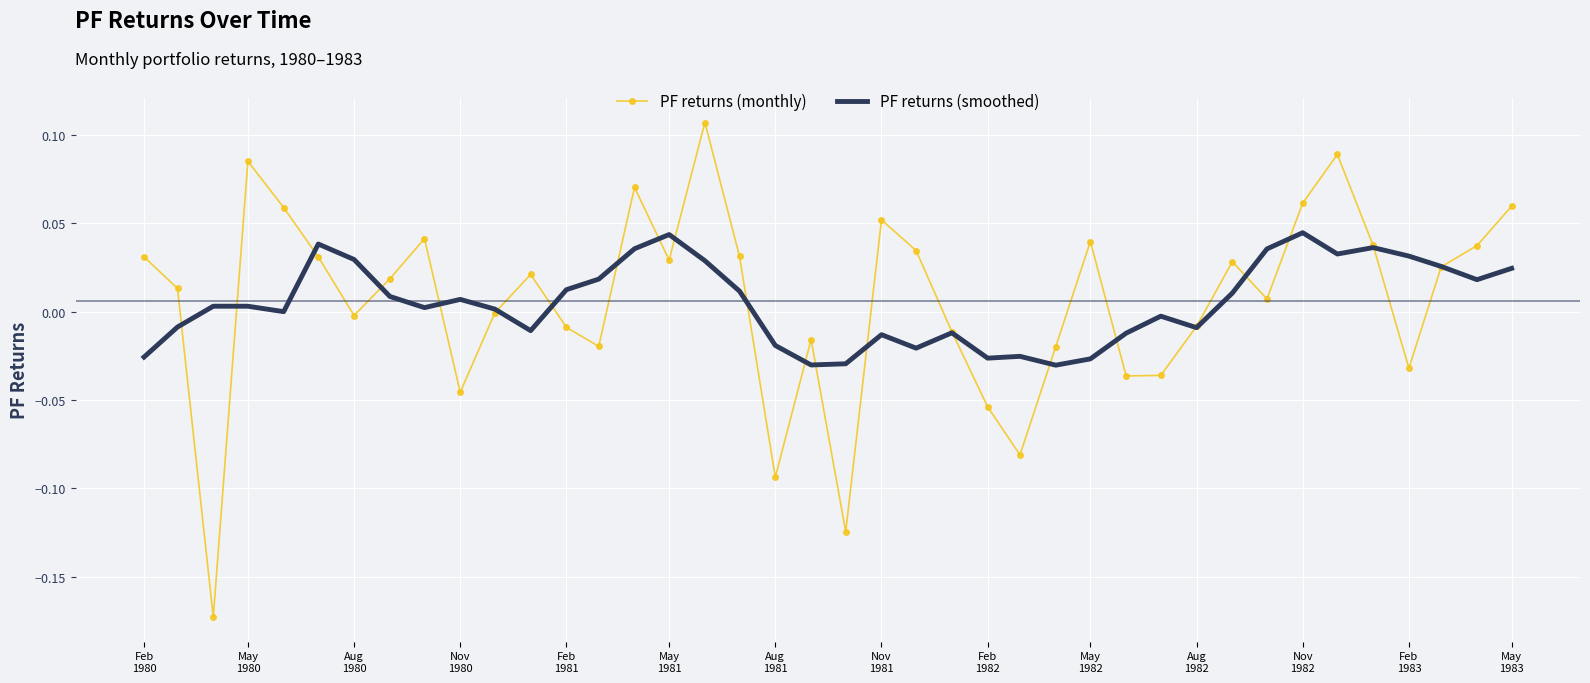

List the series in order of their peak value, lowest first.

PF returns (smoothed), PF returns (monthly)